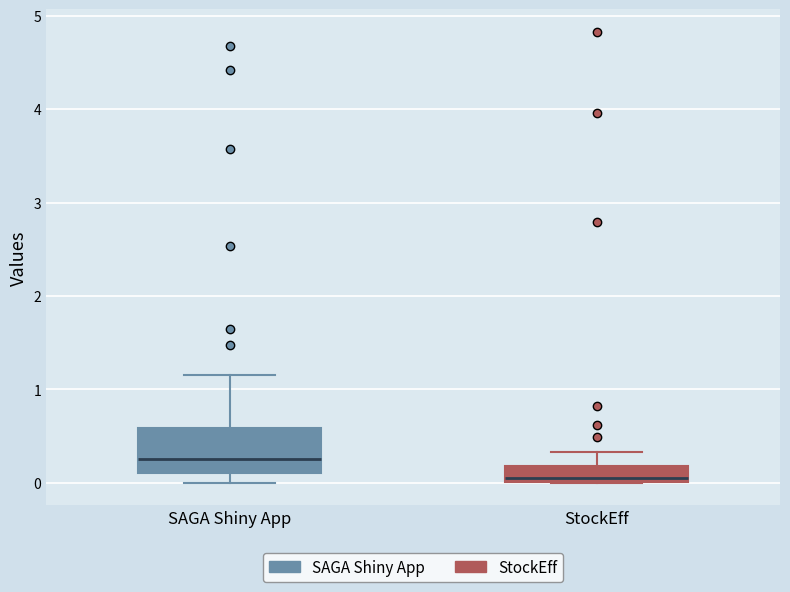

Comparing the boxes themselves (not the whiskers), which one is the tallest?

SAGA Shiny App